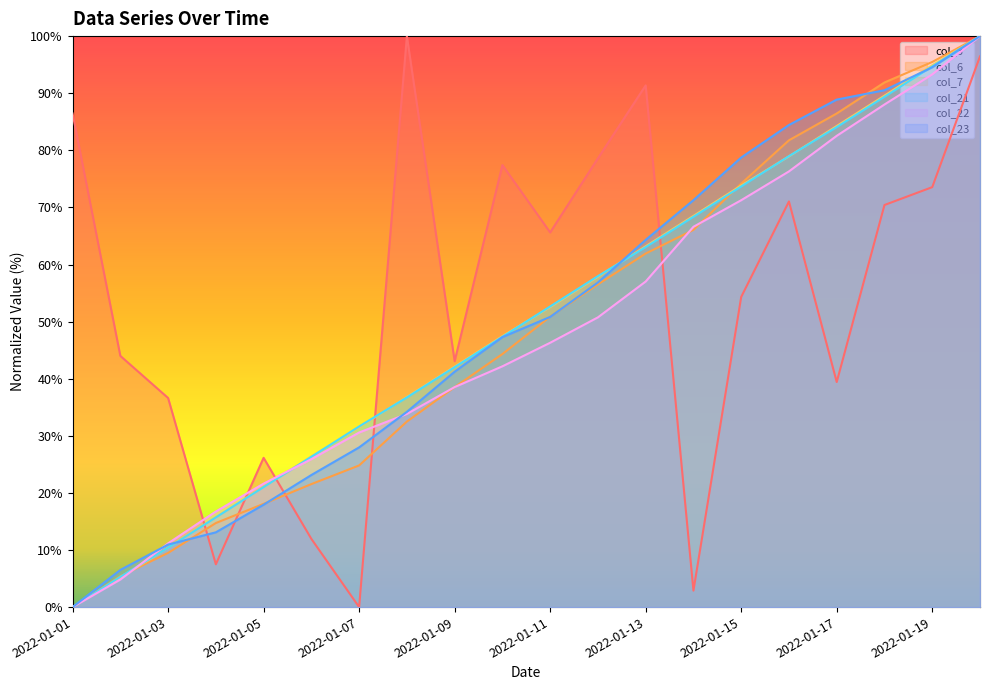

At which category does the chart reach its minimum across all series?

2022-01-07